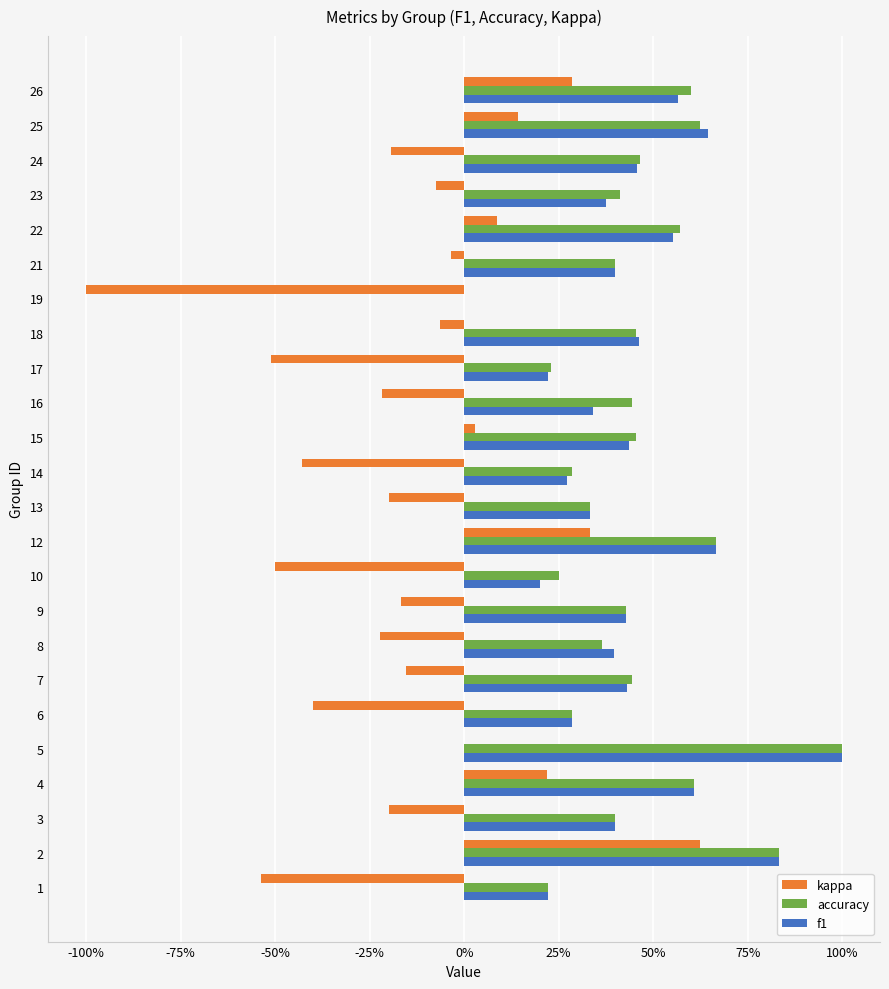

What are all the series names shown in the legend?

kappa, accuracy, f1